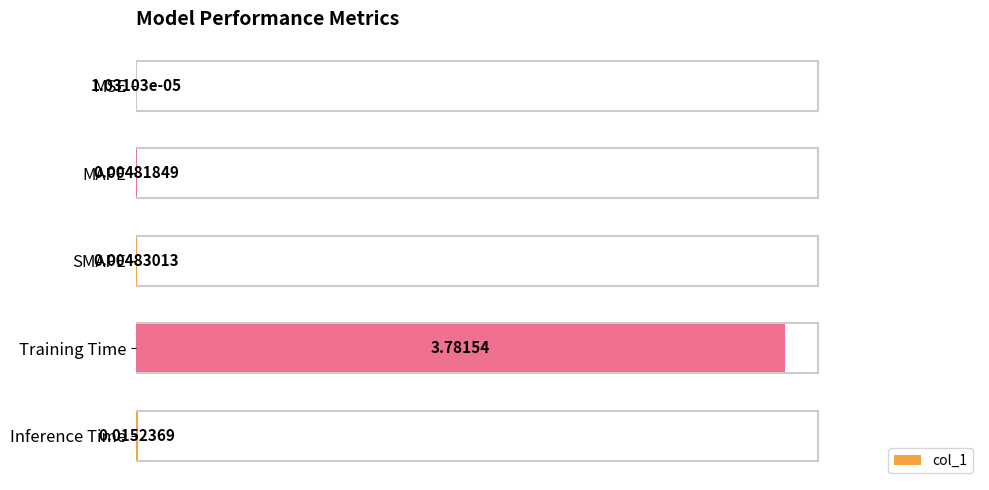

What is the greatest value displayed?

3.8